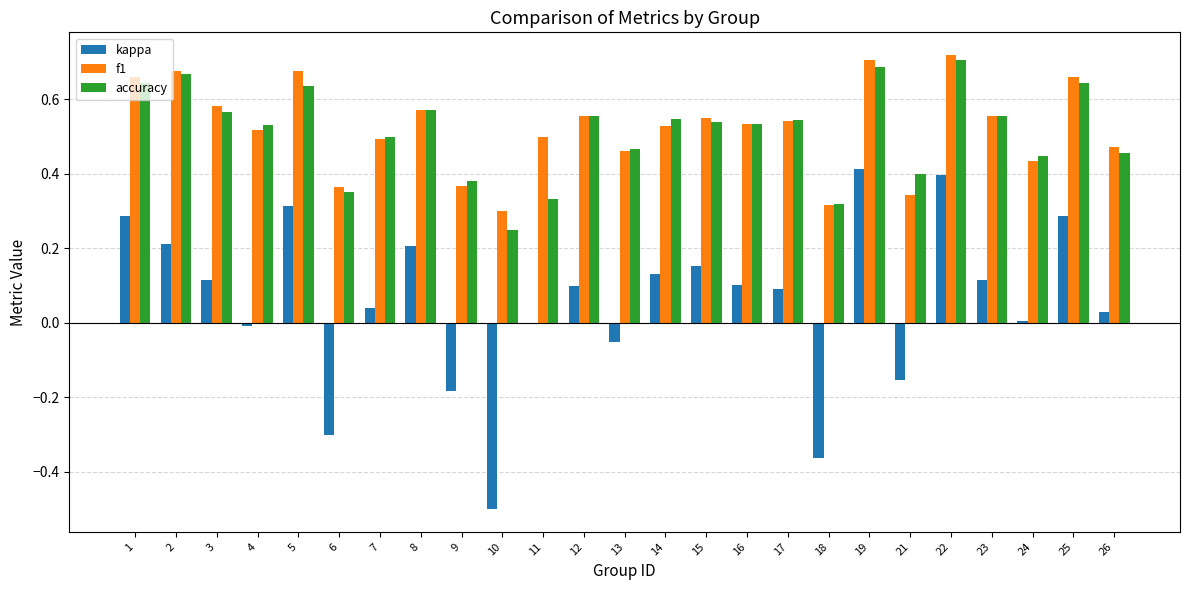

What is the sum of all f1 values?

13.1